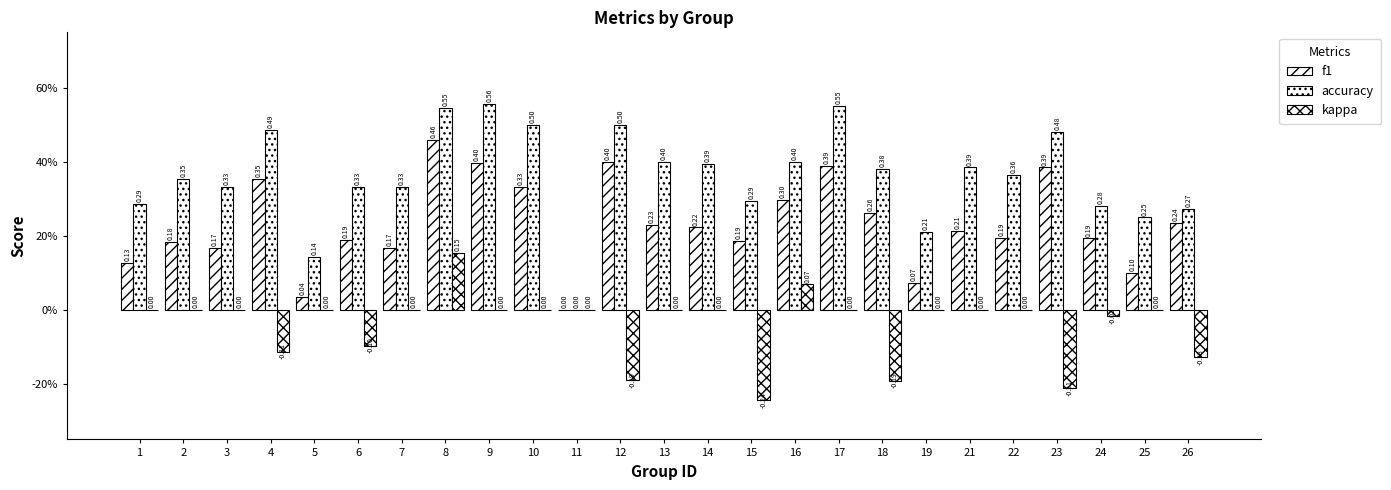

Reading left to right, transcribe all the data shown in this chart.

f1: 0.1	0.2	0.2	0.4	0.0	0.2	0.2	0.5	0.4	0.3	0.0	0.4	0.2	0.2	0.2	0.3	0.4	0.3	0.1	0.2	0.2	0.4	0.2	0.1	0.2
accuracy: 0.3	0.4	0.3	0.5	0.1	0.3	0.3	0.5	0.6	0.5	0.0	0.5	0.4	0.4	0.3	0.4	0.6	0.4	0.2	0.4	0.4	0.5	0.3	0.2	0.3
kappa: 0.0	0.0	0.0	-0.1	0.0	-0.1	0.0	0.2	0.0	0.0	0.0	-0.2	0.0	0.0	-0.2	0.1	0.0	-0.2	0.0	0.0	0.0	-0.2	-0.0	0.0	-0.1